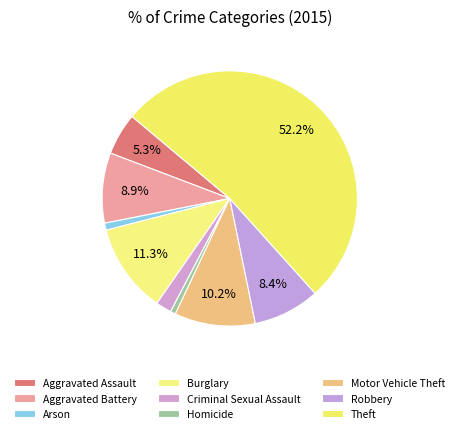

Which category has the biggest portion of the pie?

Theft